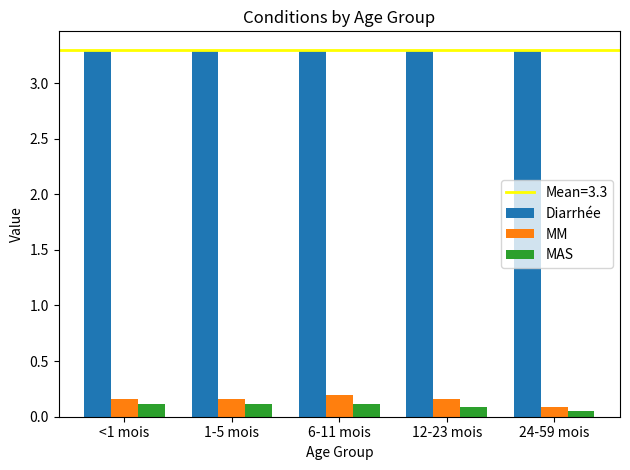

What is the difference between the second highest and minimum values in the MM series?

0.1